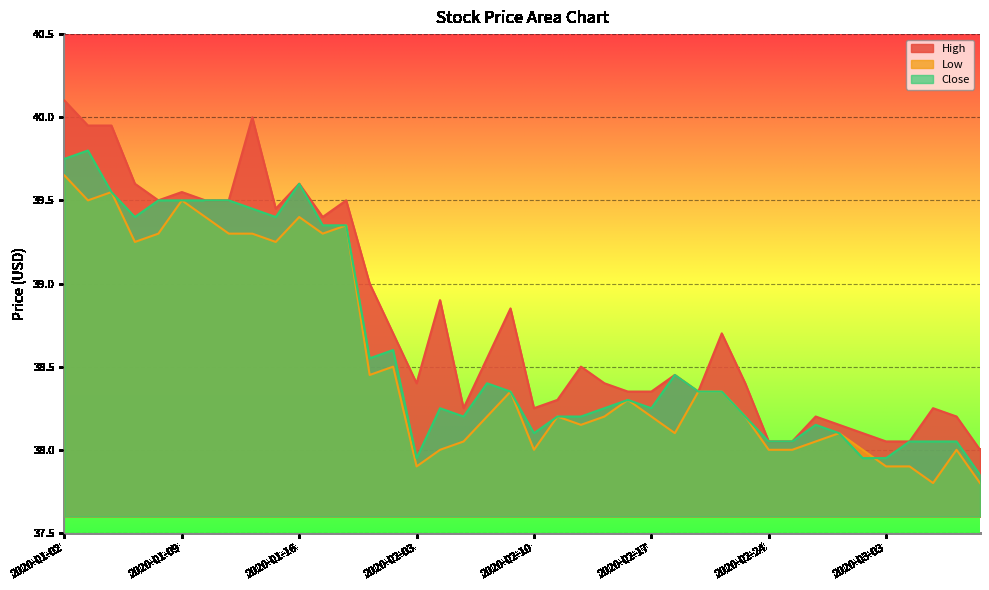

Where does the Close series first go above 38?

2020-01-02